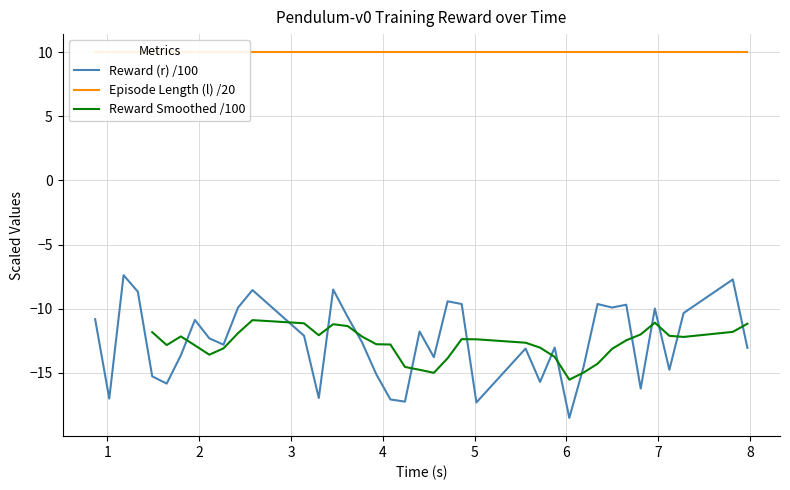

What is the maximum value for Reward (r) /100?

-7.4